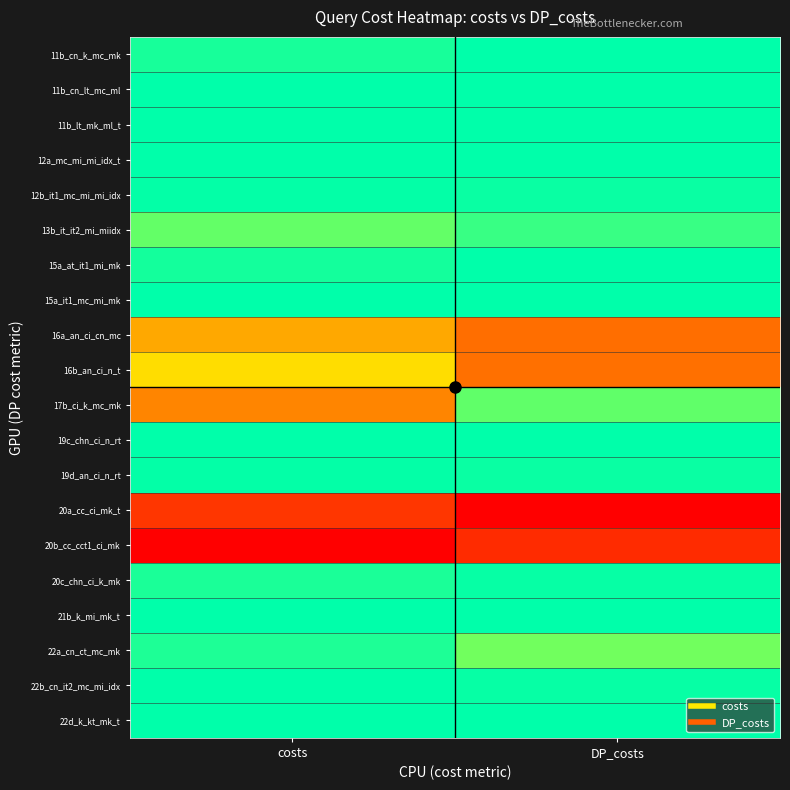

At costs, list the series in order from smallest to largest.

11b_lt_mk_ml_t, 21b_k_mi_mk_t, 11b_cn_lt_mc_ml, 15a_it1_mc_mi_mk, 22b_cn_it2_mc_mi_idx, 19c_chn_ci_n_rt, 12a_mc_mi_mi_idx_t, 22d_k_kt_mk_t, 12b_it1_mc_mi_mi_idx, 19d_an_ci_n_rt, 15a_at_it1_mi_mk, 11b_cn_k_mc_mk, 20c_chn_ci_k_mk, 22a_cn_ct_mc_mk, 13b_it_it2_mi_miidx, 16b_an_ci_n_t, 16a_an_ci_cn_mc, 17b_ci_k_mc_mk, 20a_cc_ci_mk_t, 20b_cc_cct1_ci_mk